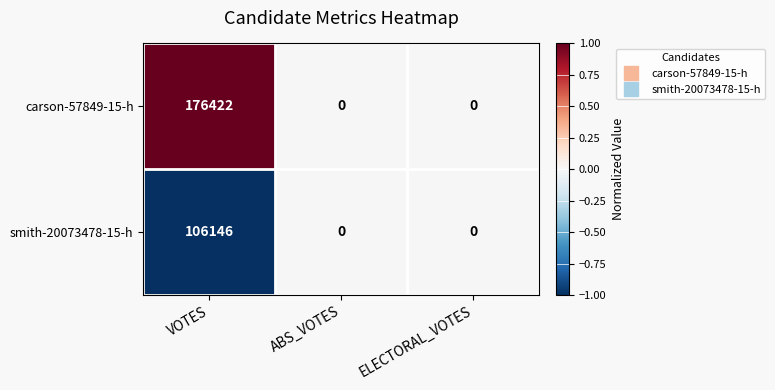

Which series has the largest total across all categories?

carson-57849-15-h